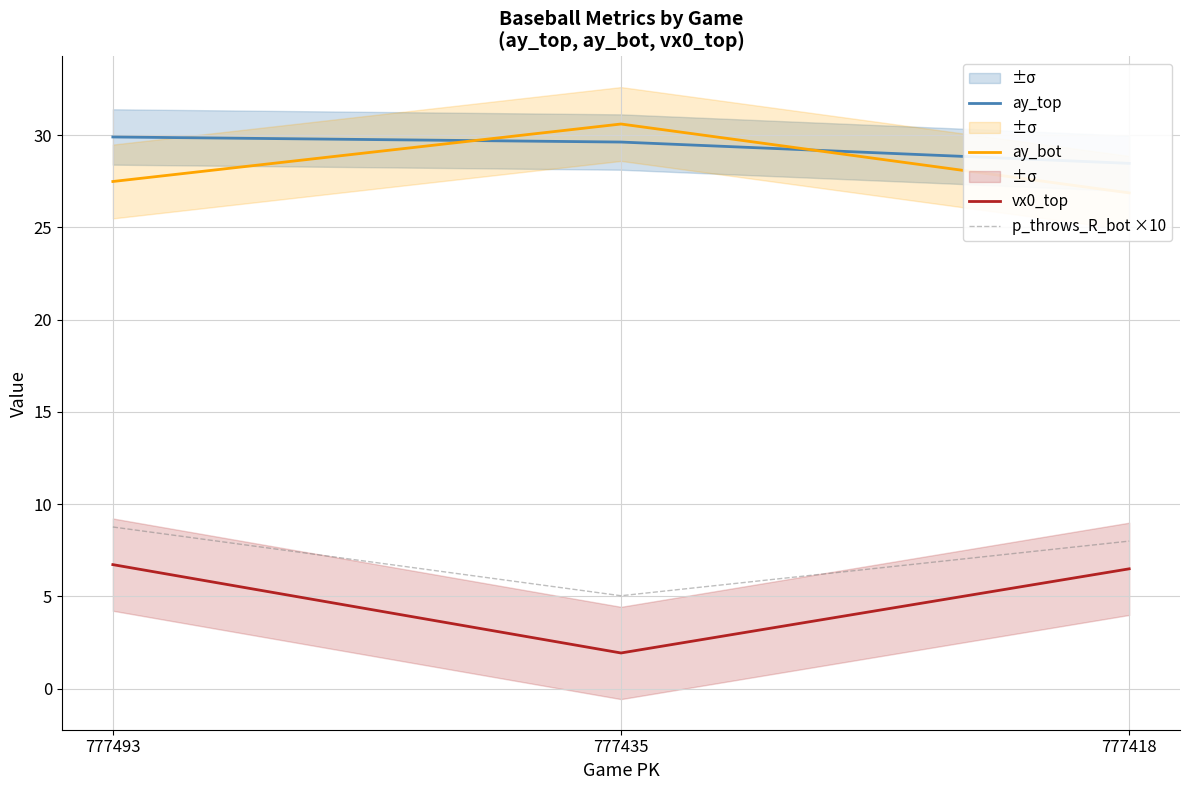

Is it true that p_throws_R_bot ×10 equals 7.8 at 777435?

False